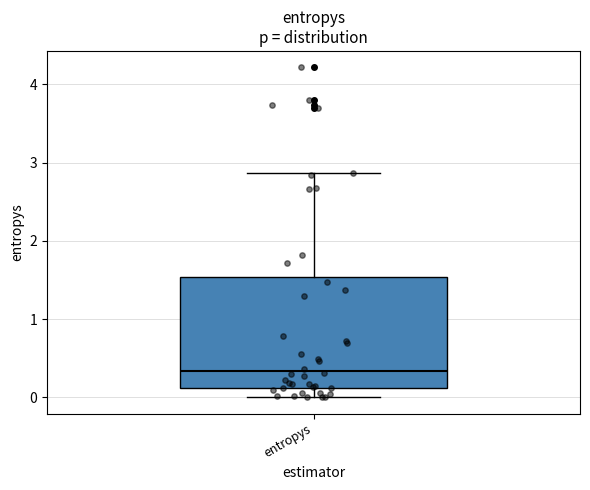

Read this box plot against the y-axis: the position of the median line, the range covered by the box, and the ends of both whiskers. The values are not printed on the chart, so give them approximately, as read against the axis.

median 0.3, box 0.1 to 1.5, whiskers 0.0 to 2.9